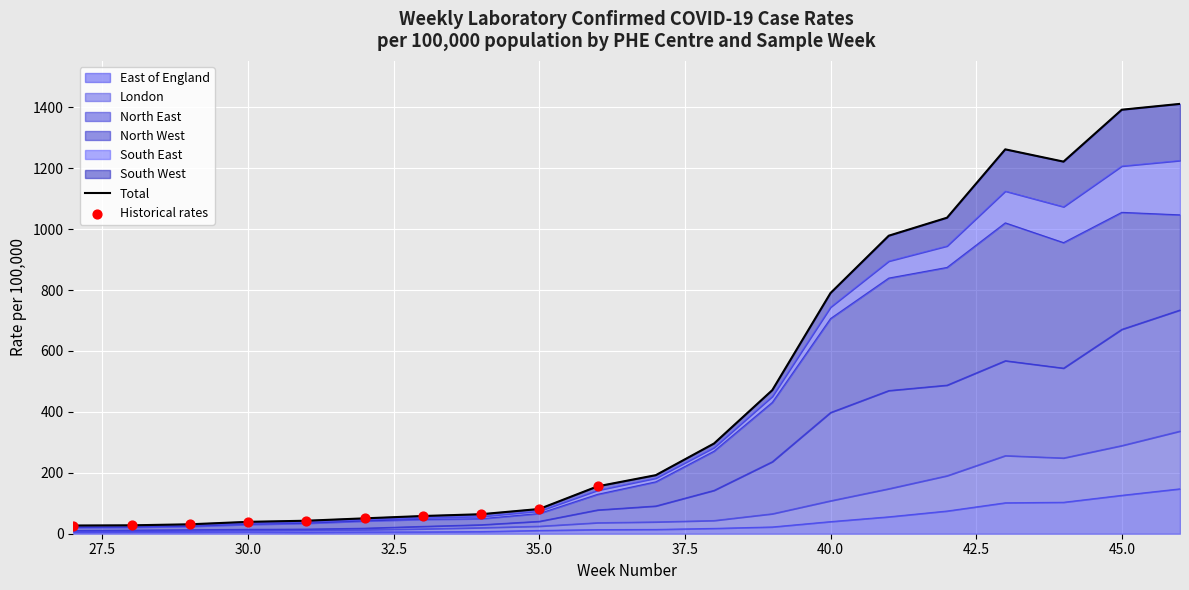

Which series contains the lowest Y value?

East of England